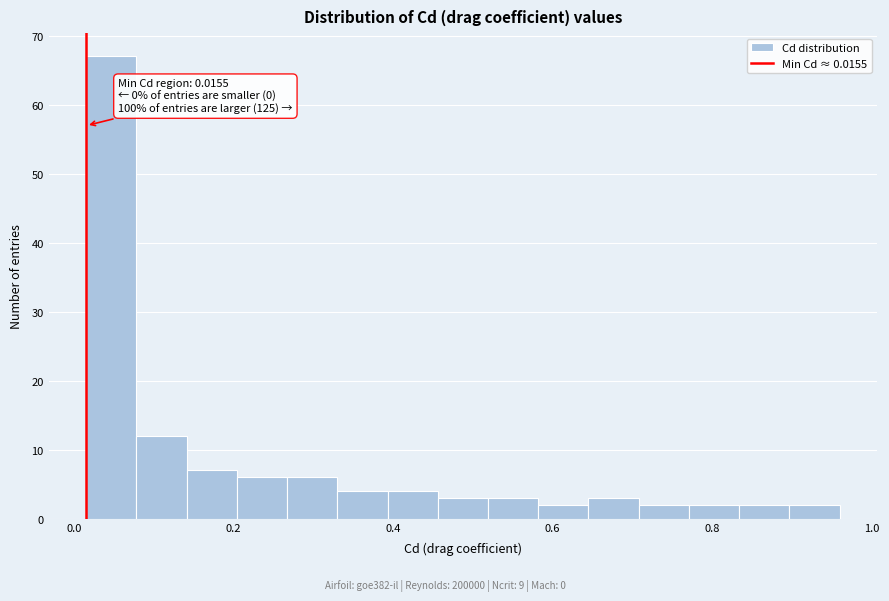

Around what value on the x-axis is the tallest bar? Give the approximate position of its centre, as read against the axis.

0.04